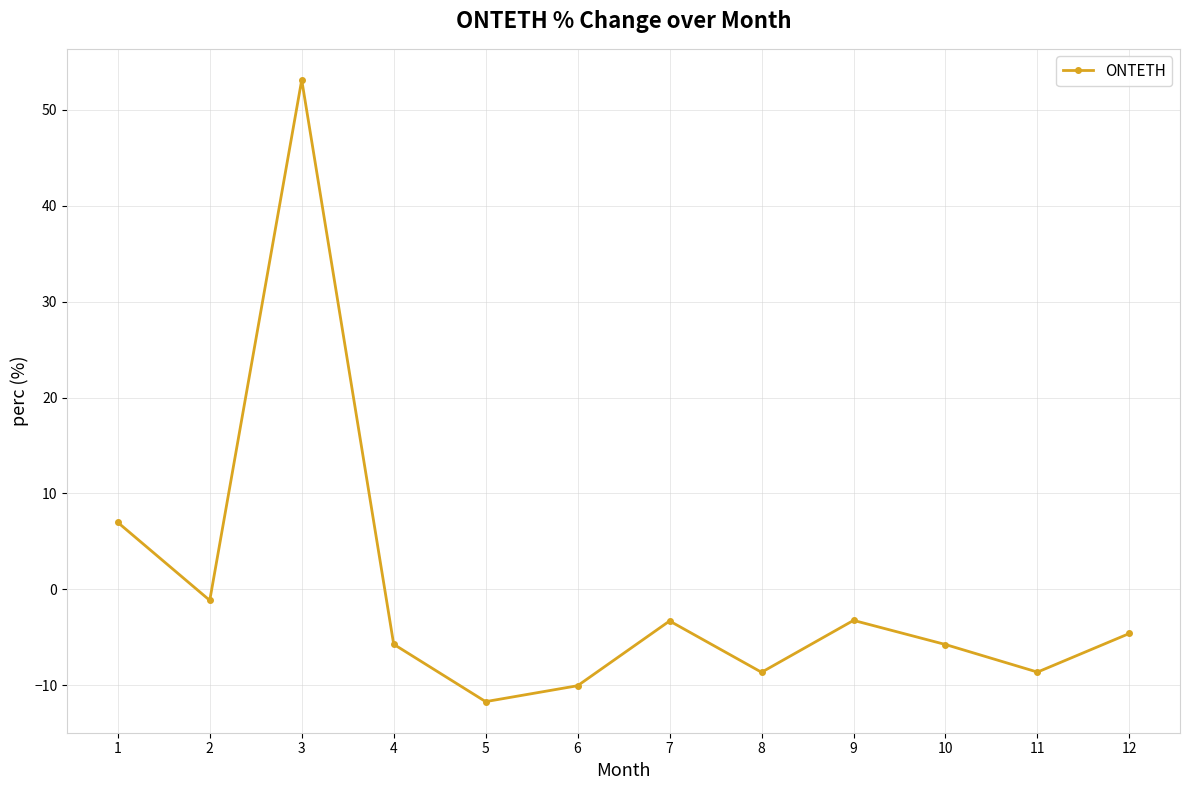

The value at 9 is -3.2. True or false?

True